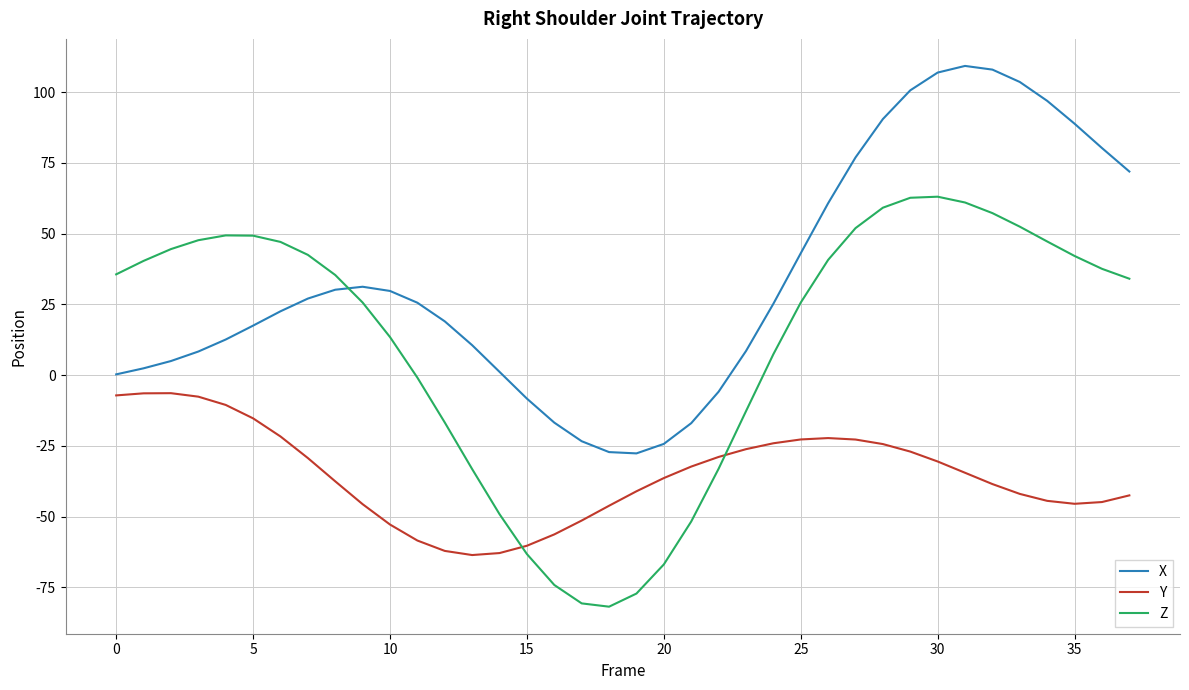

List the series in order of their overall mean, lowest first.

Y, Z, X